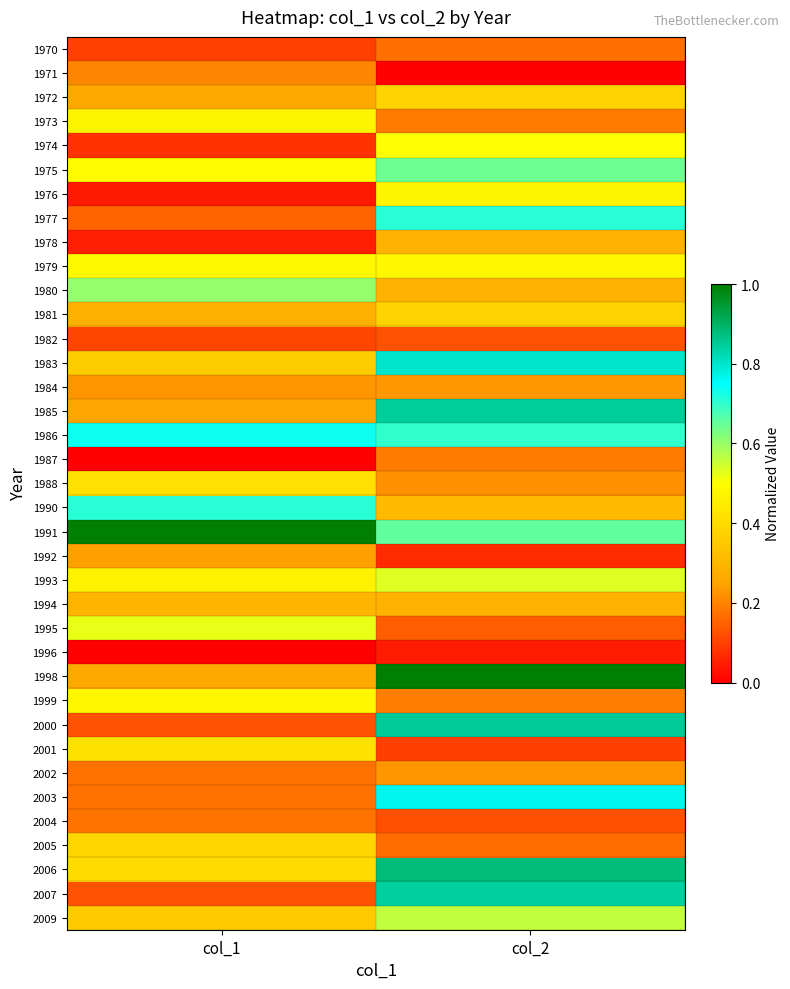

How many series are shown in this chart?

37